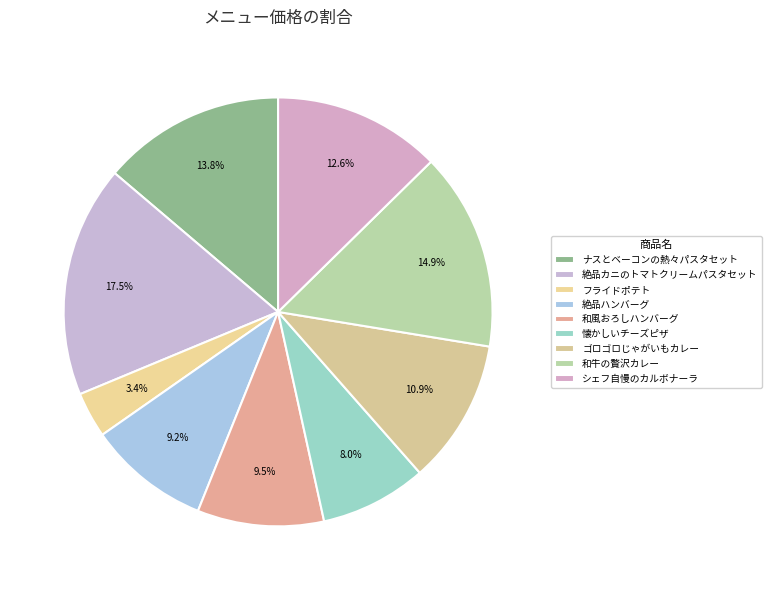

How many segments does this pie chart have?

9